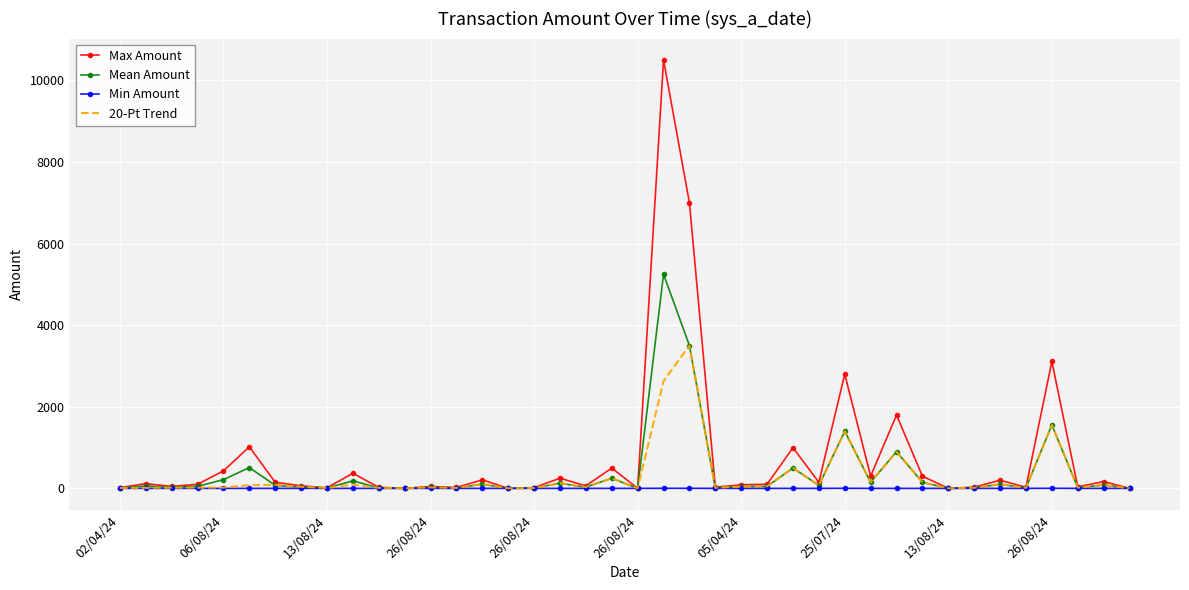

List the series in order of their peak value, lowest first.

Min Amount, 20-Pt Trend, Mean Amount, Max Amount